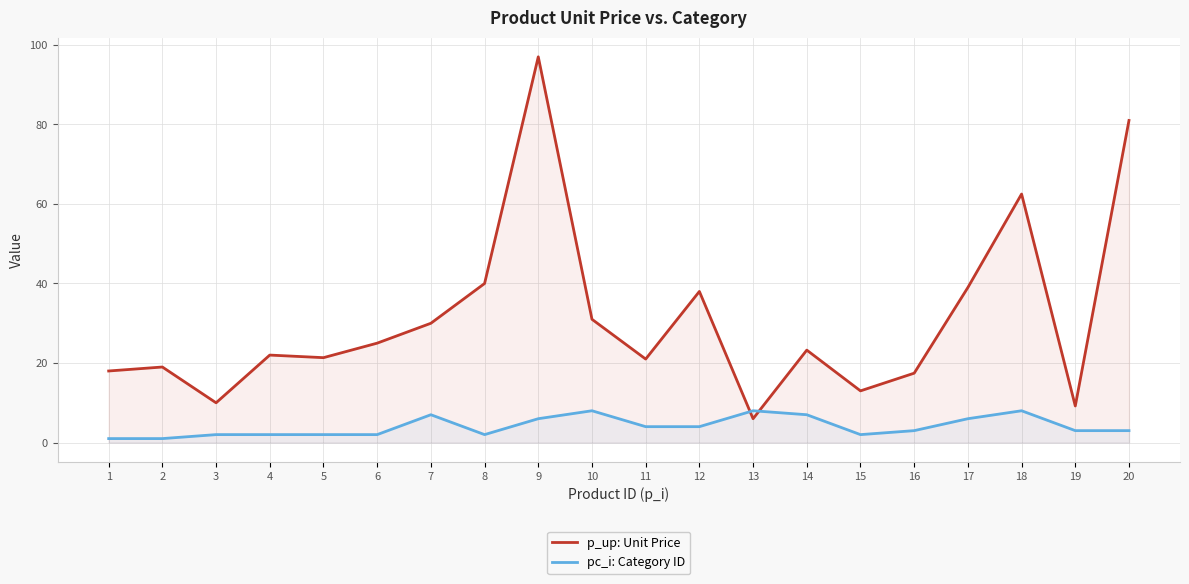

Which has a higher value, 16 or 19?

16